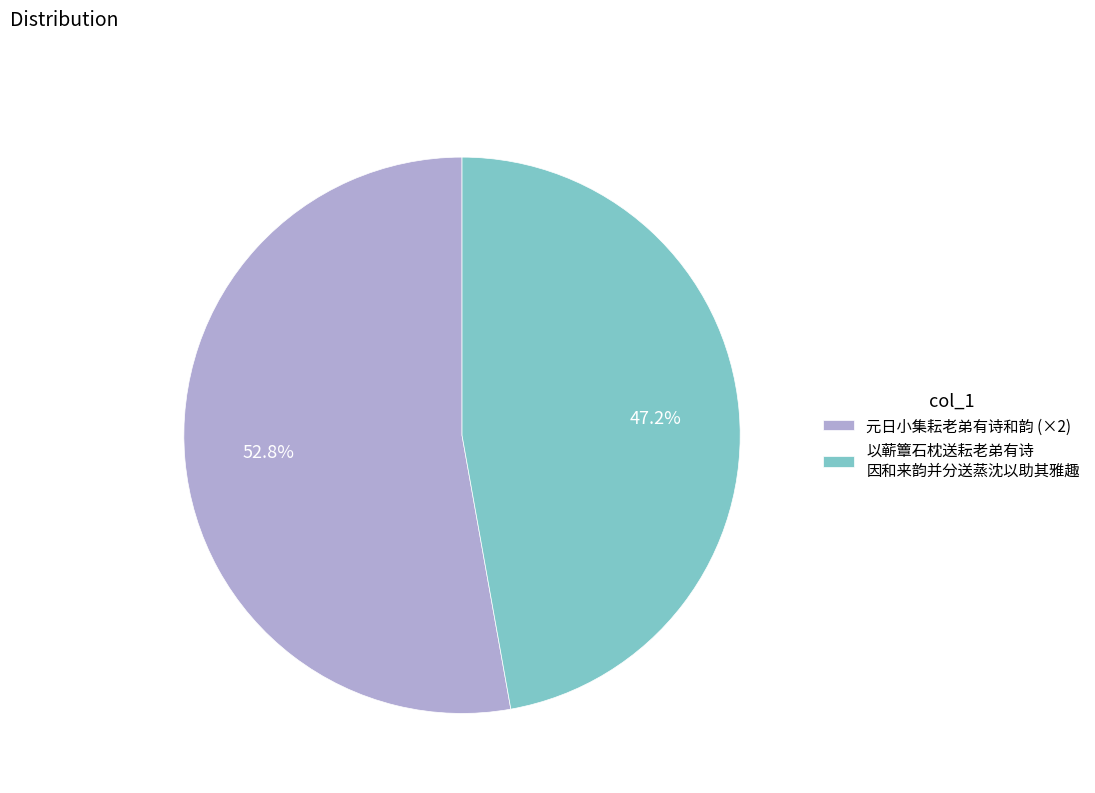

How much of the chart is everything except 以蕲簟石枕送耘老弟有诗 因和来韵并分送蒸沈以助其雅趣?

52.8%